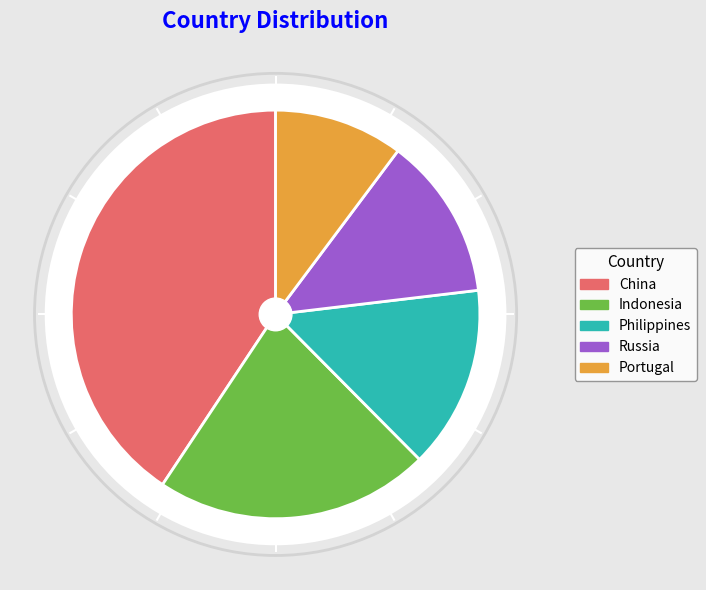

Is there a majority slice in this chart?

No